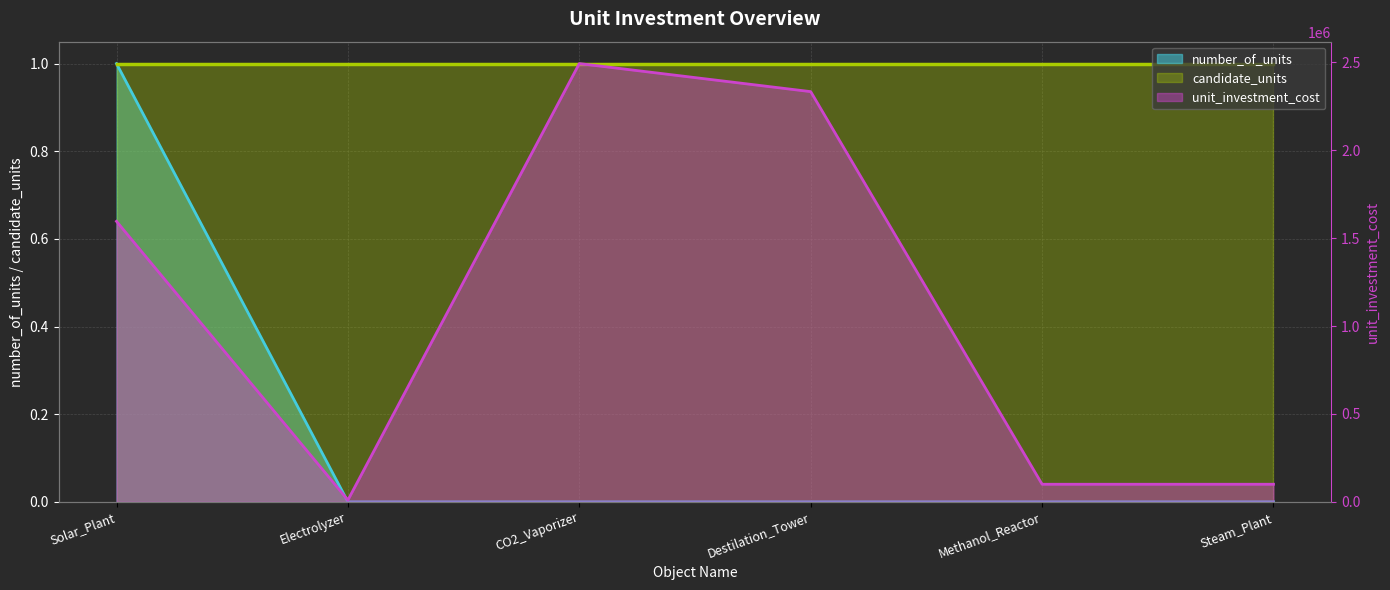

Where is the first local maximum for unit_investment_cost?

CO2_Vaporizer